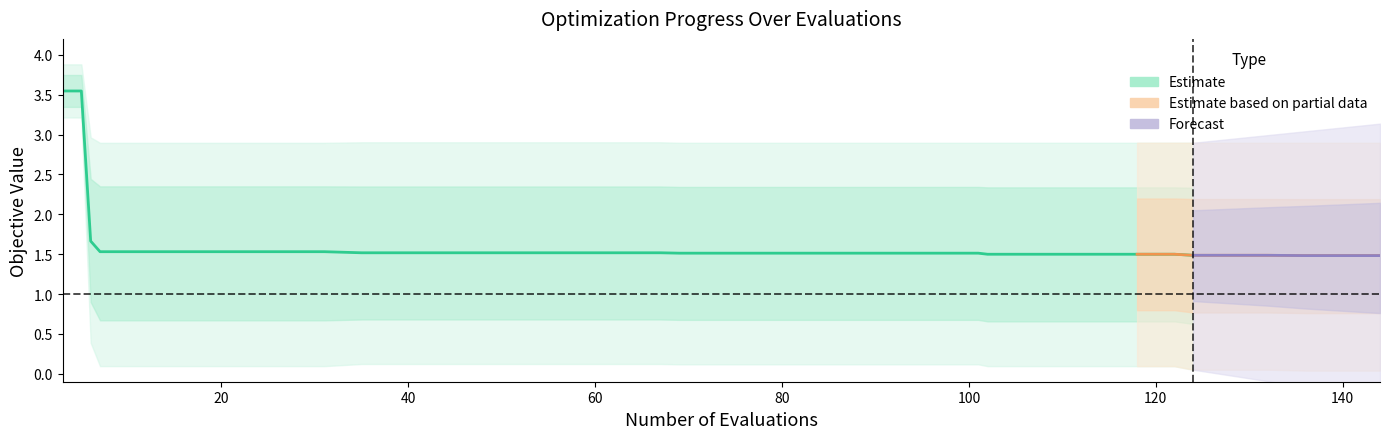

True or false: mean has more than 0 interior local peaks.

False